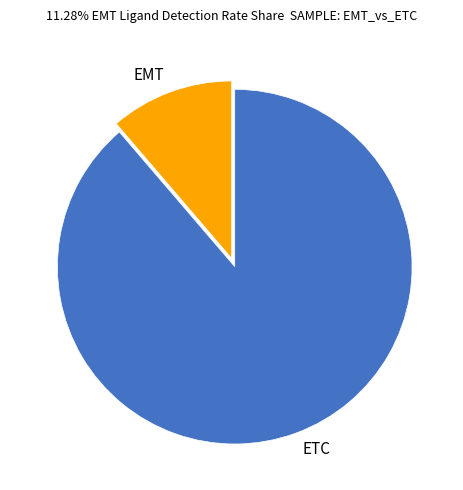

Which has a higher value, ETC or EMT?

ETC